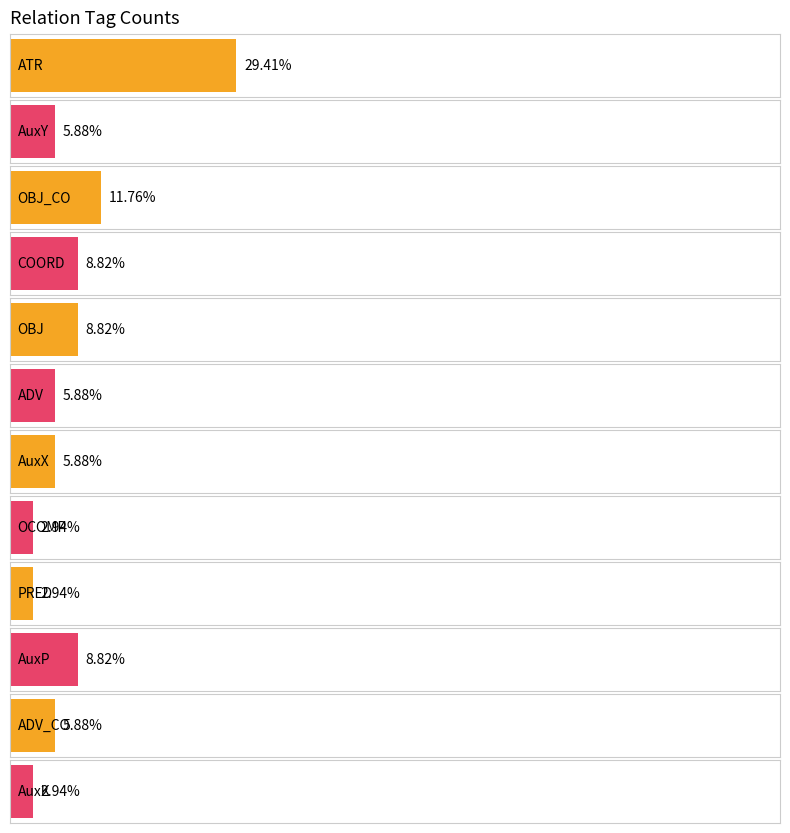

Rank the categories by value from highest to lowest.

ATR, OBJ_CO, COORD, OBJ, AuxP, AuxY, ADV, AuxX, ADV_CO, OCOMP, PRED, AuxK